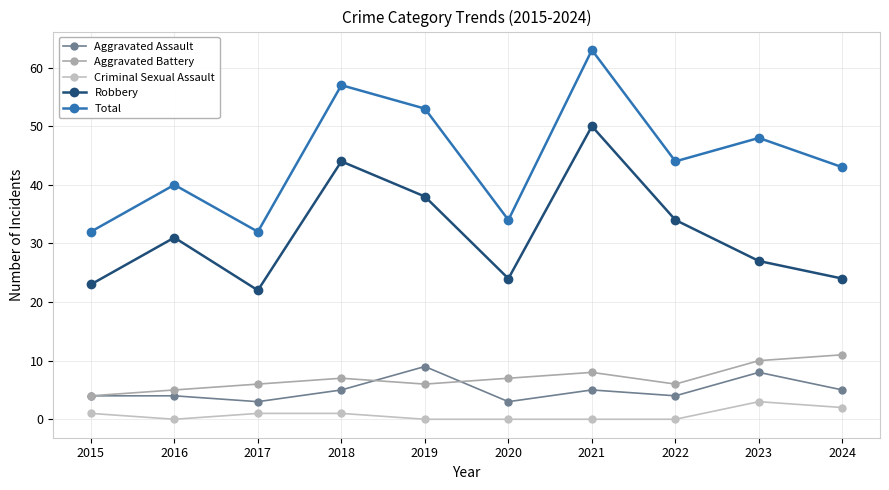

What are all the series names shown in the legend?

Aggravated Assault, Aggravated Battery, Criminal Sexual Assault, Robbery, Total